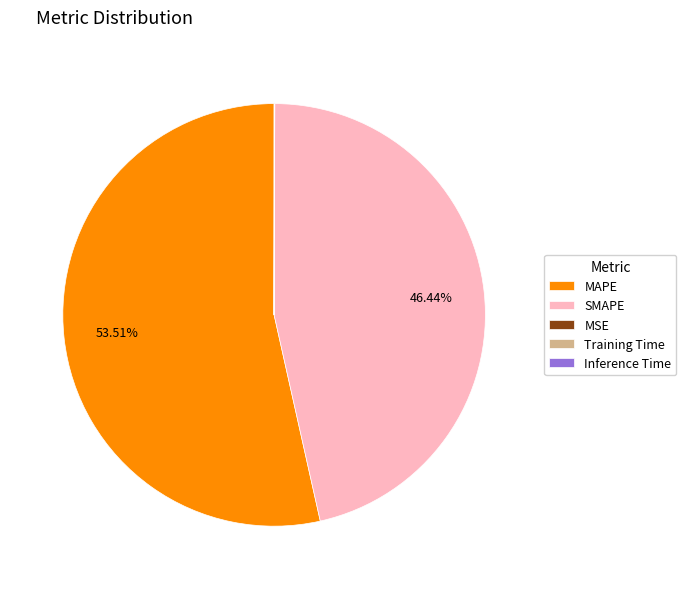

Is the sum of SMAPE and MAPE greater than half?

Yes